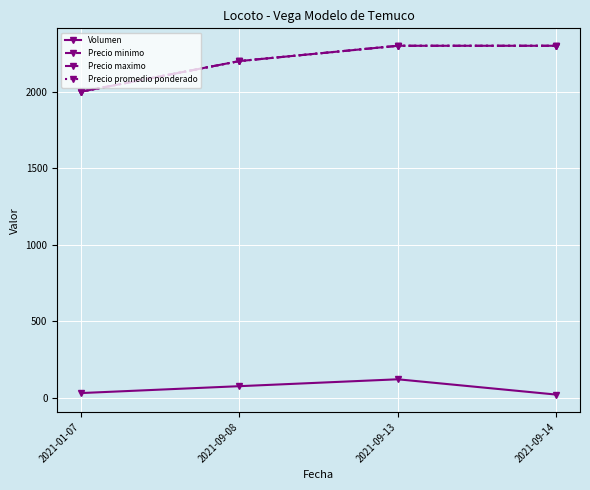

Which series has the largest total across all categories?

Precio minimo